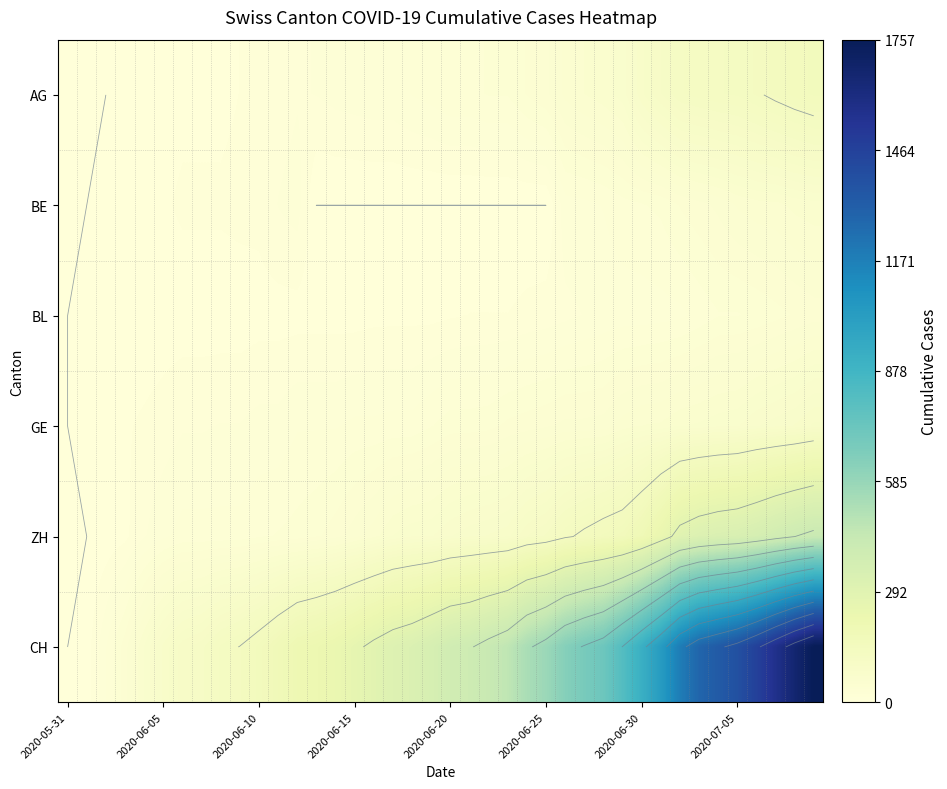

How many values in the ZH series exceed 75?

19